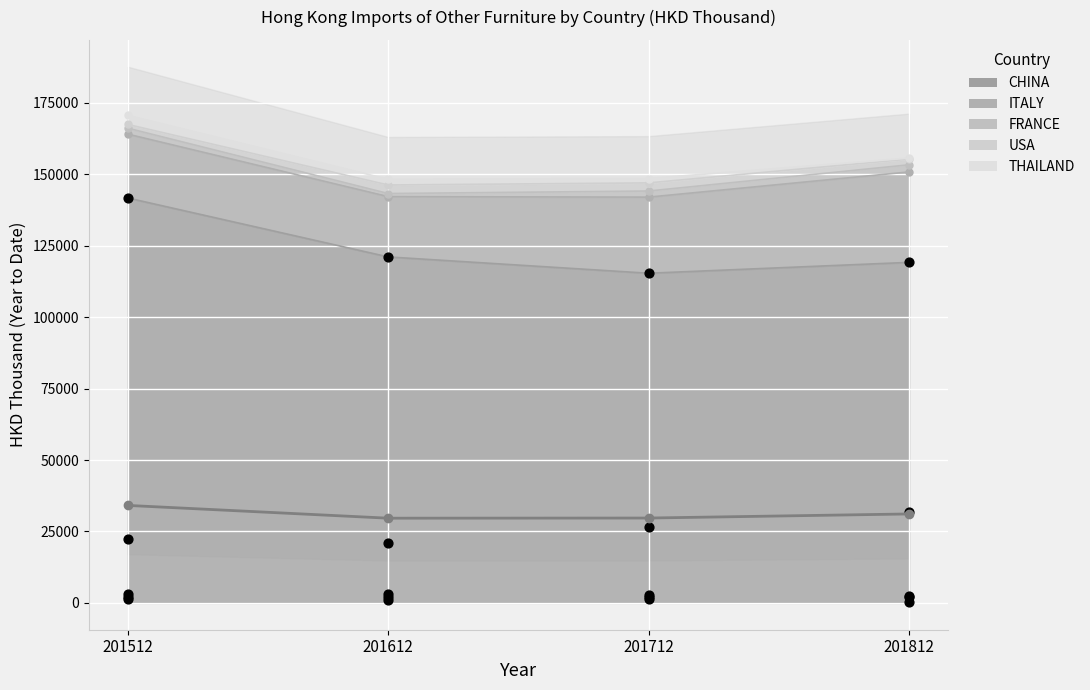

What is the change in value from 201512 to 201812?

-2984.7